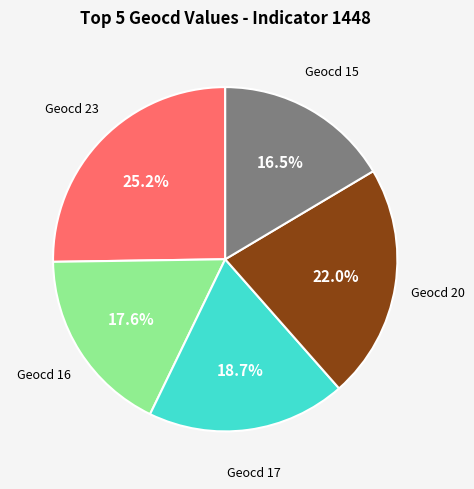

Count the number of slices in the pie.

5